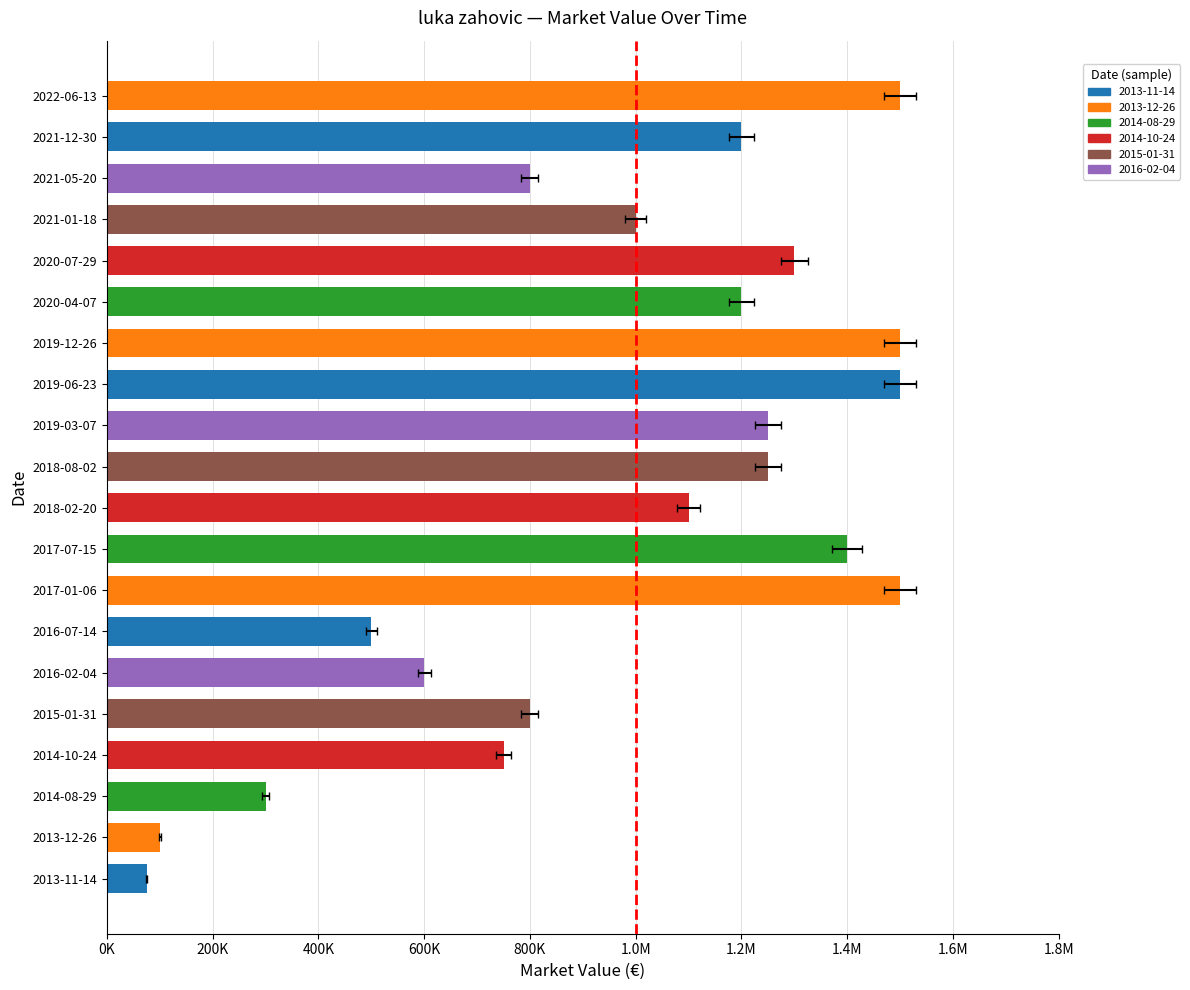

What is the value of the 12th bar from the left?

1250000